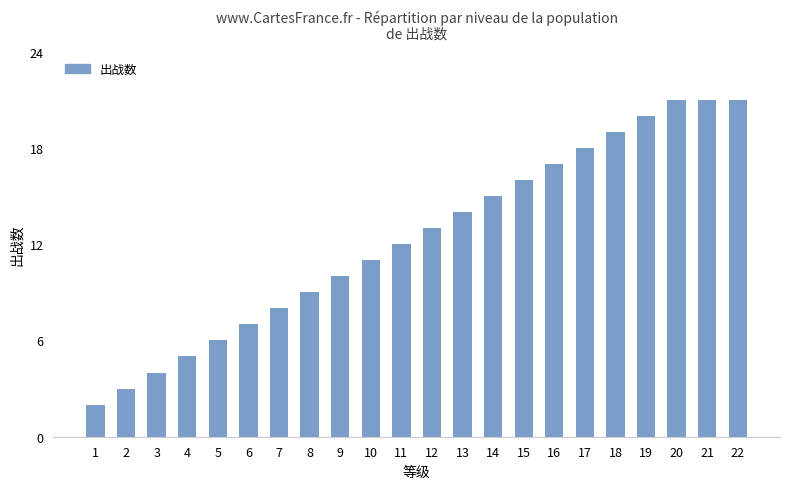

What value does the data have at 15, to the nearest 10?

20